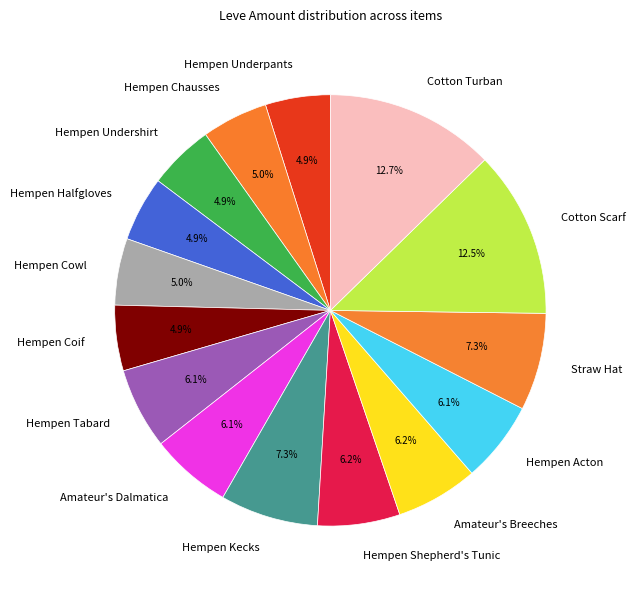

Between Hempen Tabard and Hempen Underpants, which is larger?

Hempen Tabard